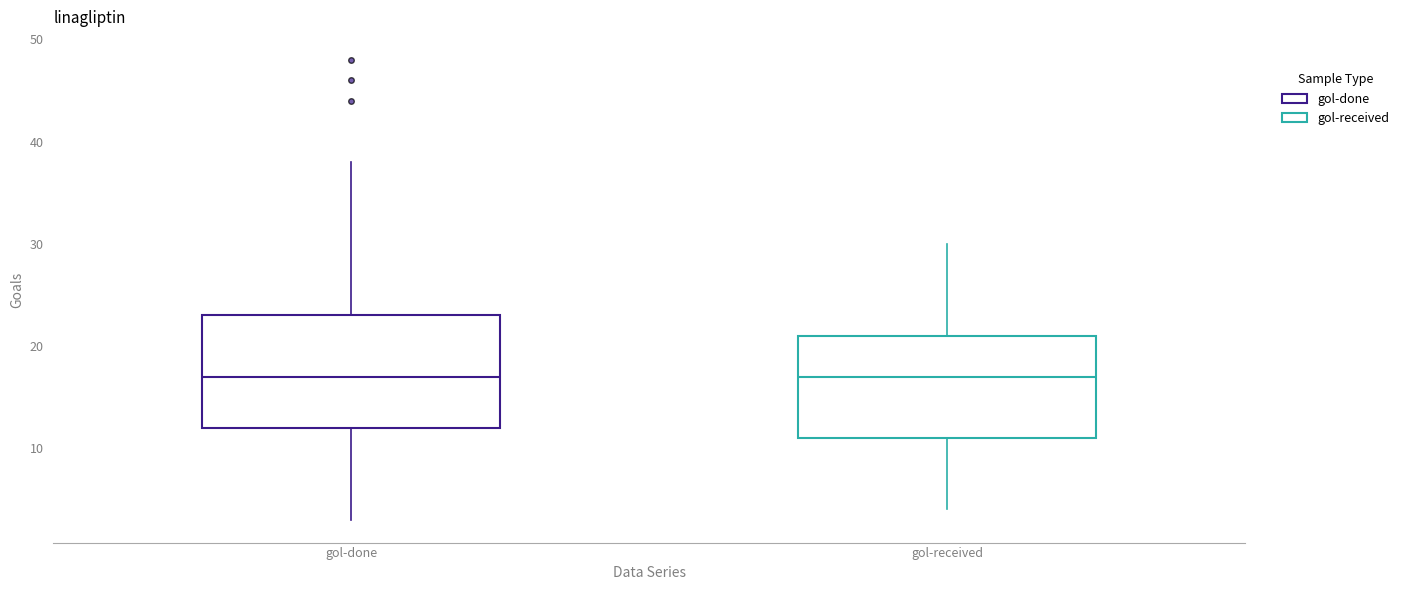

Reading left to right, transcribe this box plot: for each box, give where its median line is, the range the box spans, and where its two whiskers end, as read against the y-axis. The values are not printed on the chart, so give them approximately, as read against the axis.

gol-done: median 17, box 12 to 23, whiskers 3 to 38
gol-received: median 17, box 11 to 21, whiskers 4 to 30